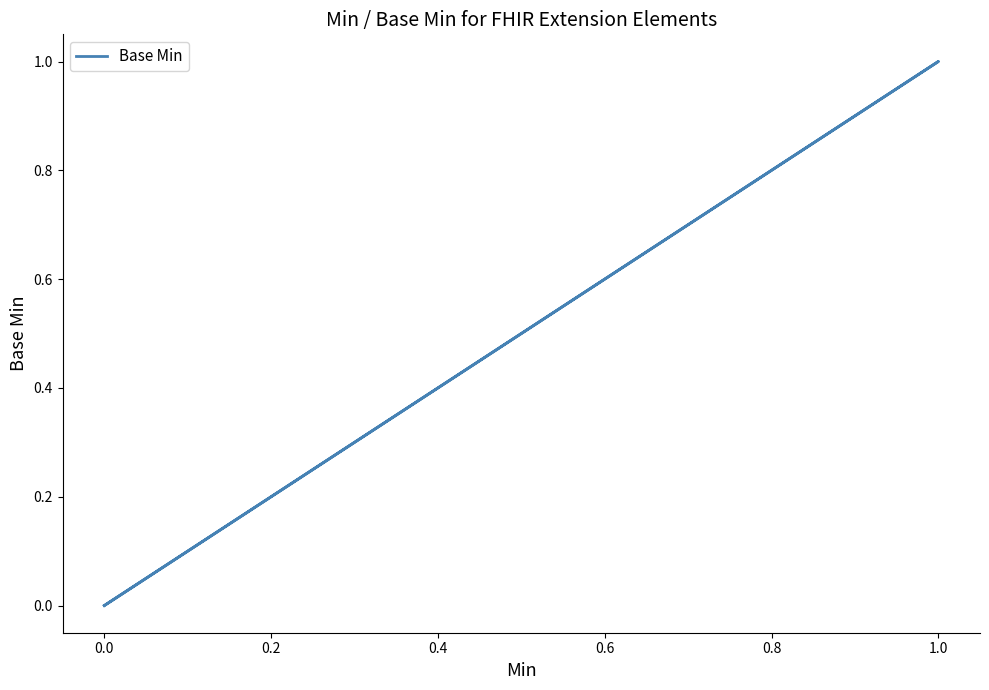

The value at 0.0 is 0. True or false?

False